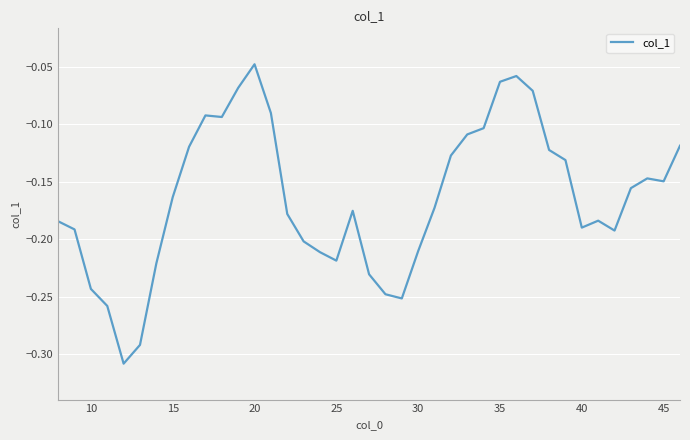

What is the difference between the maximum and minimum values?

0.3